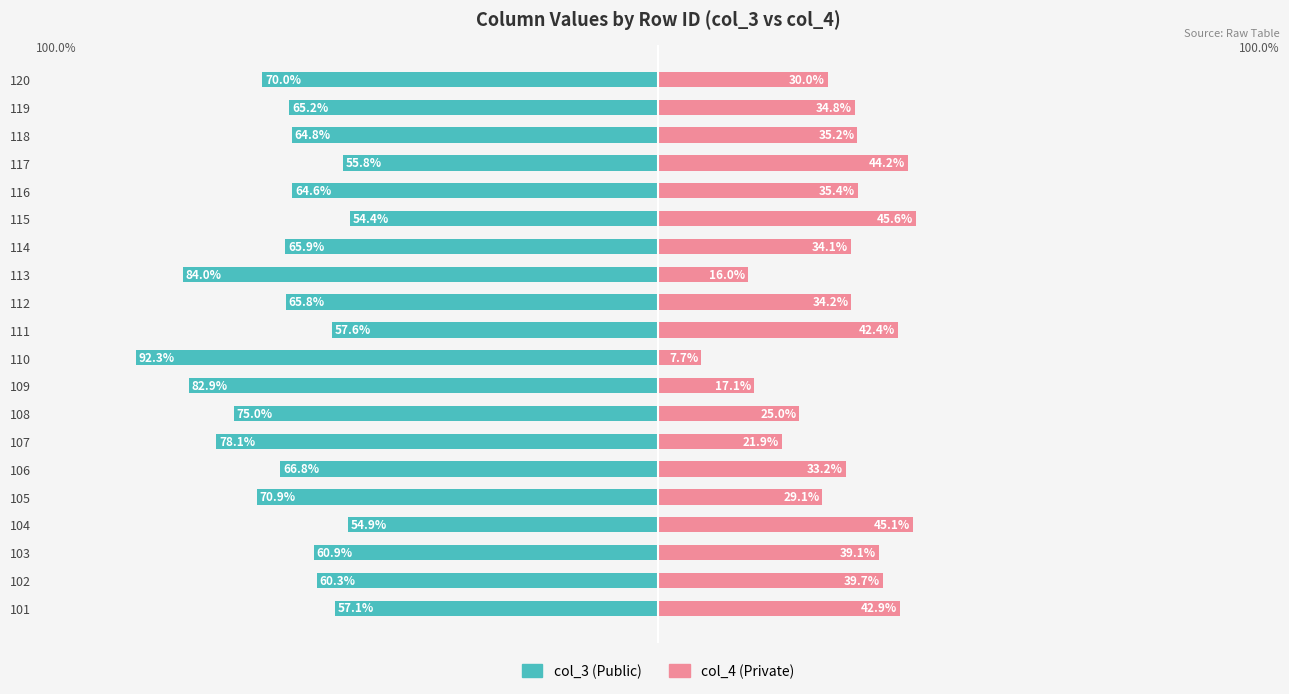

How many values in the col_4 (Private) series exceed 34?

12